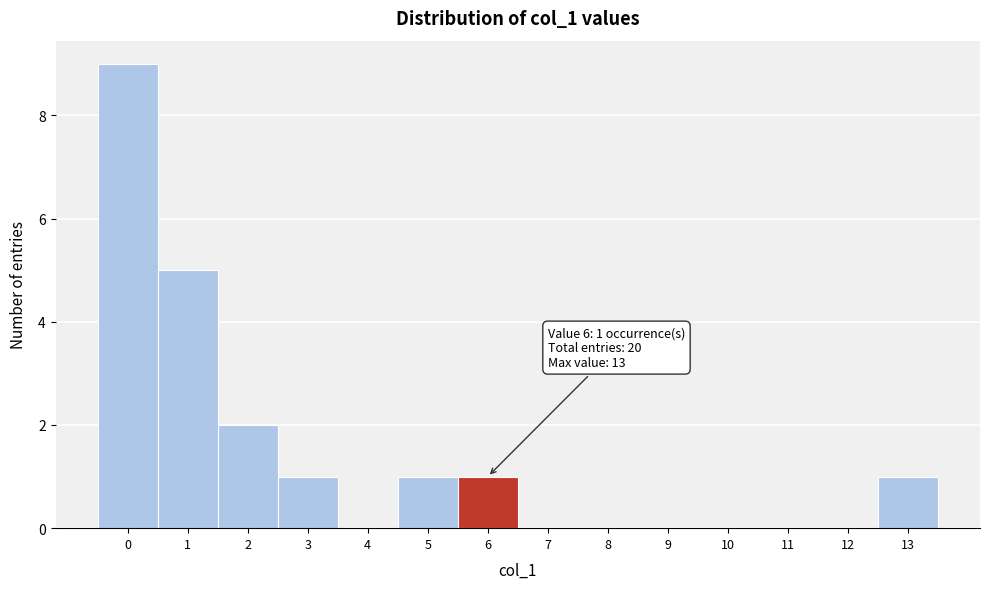

Which range on the x-axis has the tallest bar?

-0.5 to 0.5